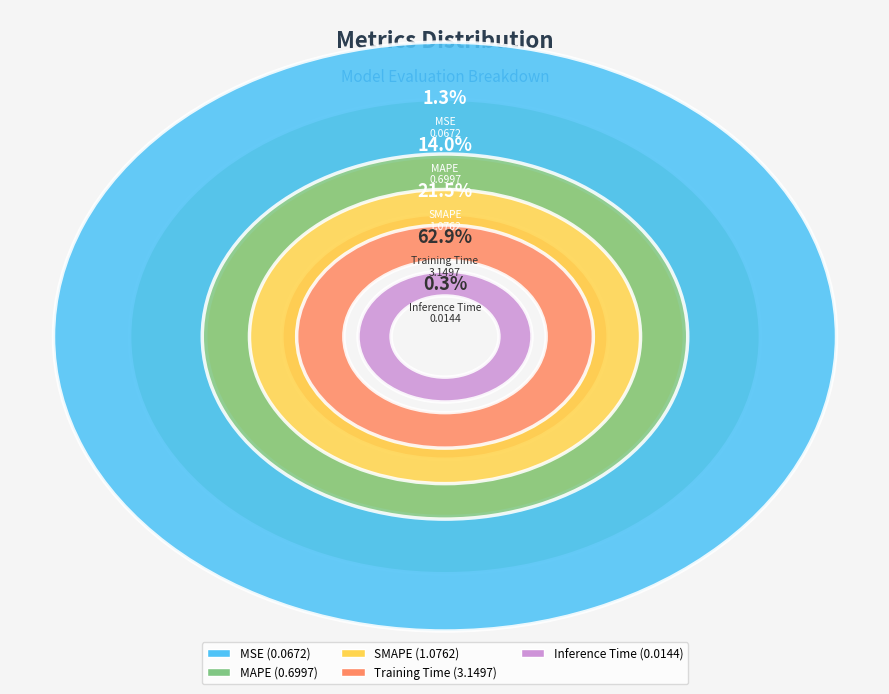

The SMAPE slice represents 34% of the pie. True or false?

False